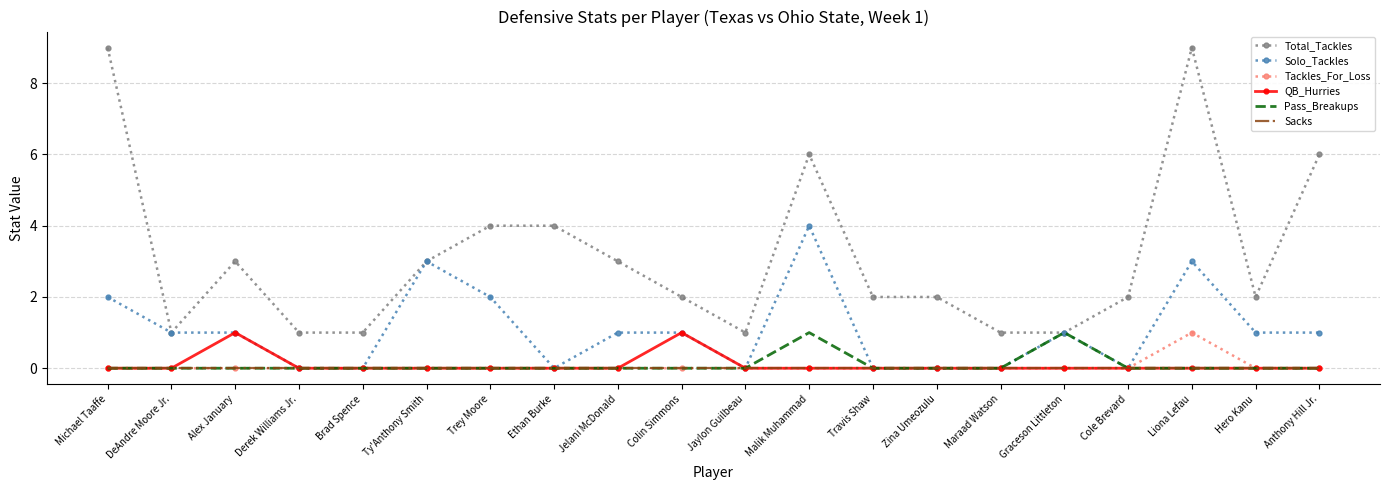

At which category is the sum across all series the highest?

Liona Lefau